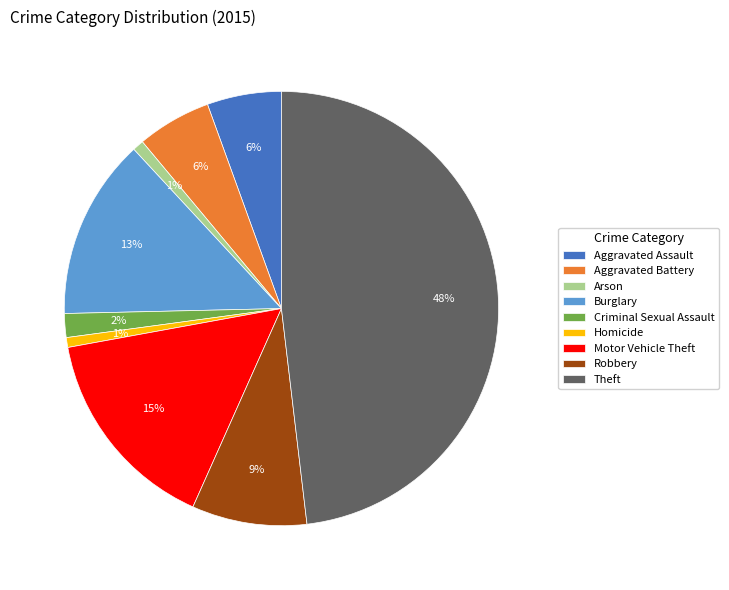

Does Motor Vehicle Theft account for over 50% of the chart?

No